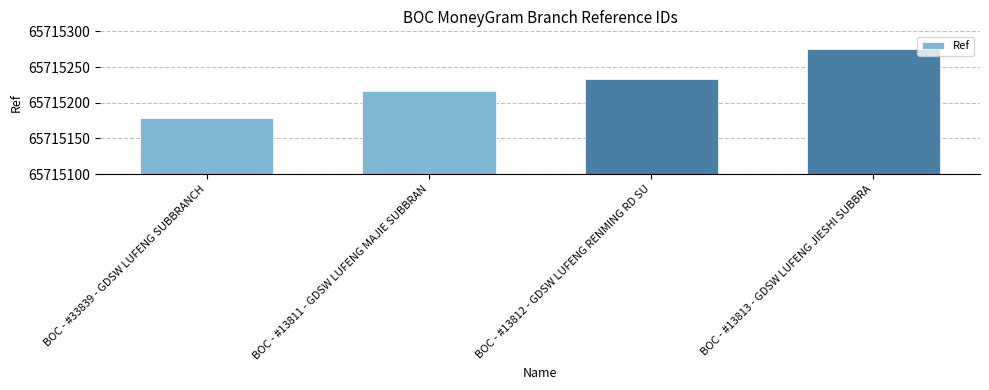

What is the average value?

65715226